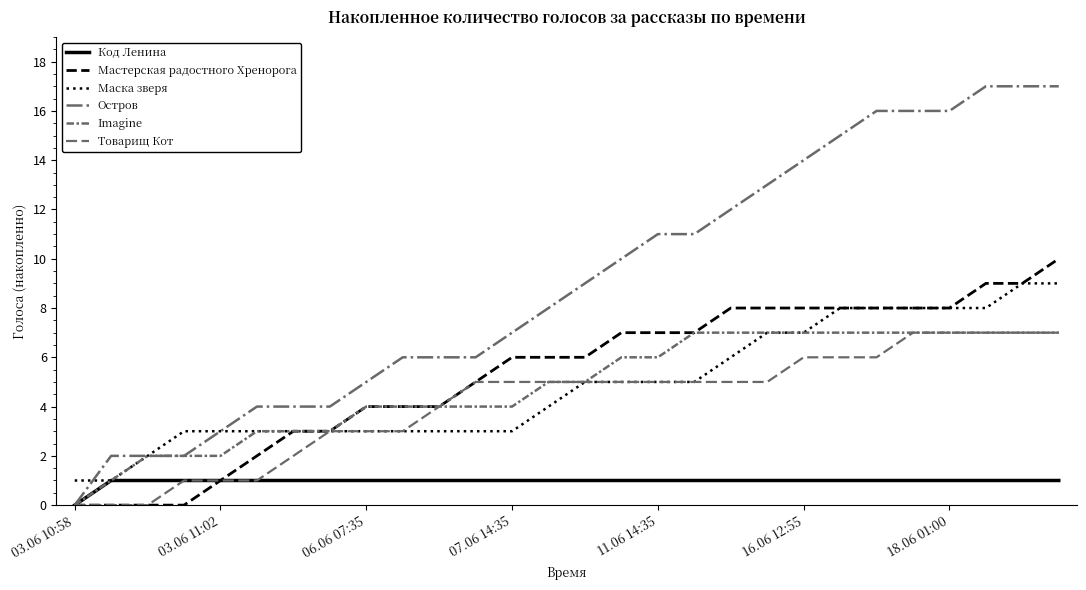

Is this an area chart (filled region under the line)?

No